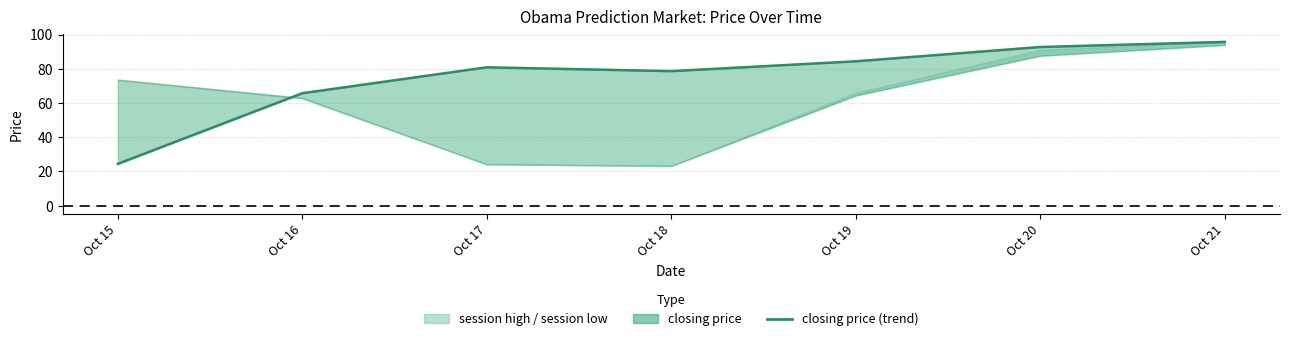

What is the change in value from Oct 16 to Oct 18?

+12.9